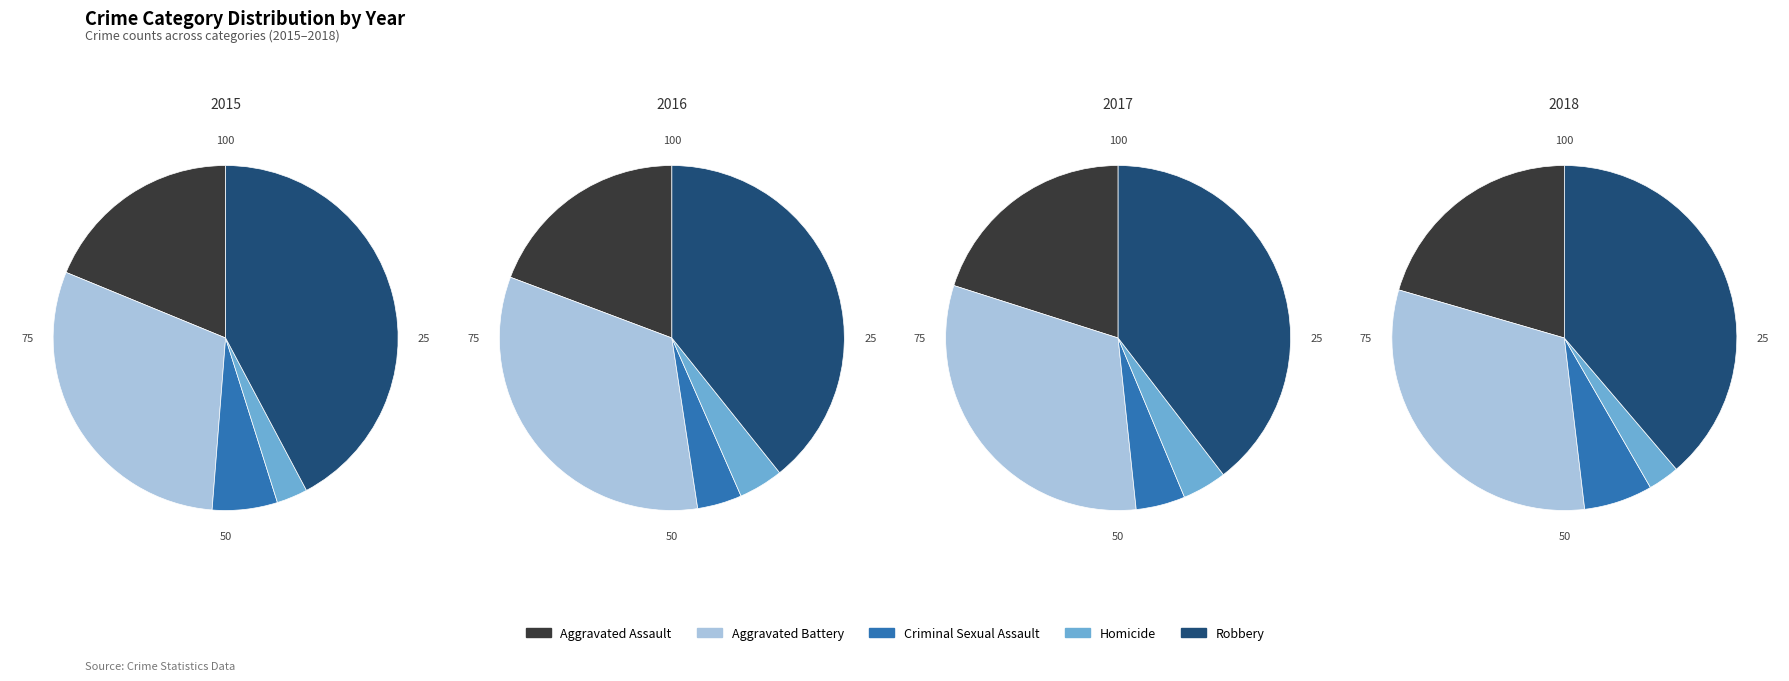

True or false: Criminal Sexual Assault accounts for 6% of the total.

True